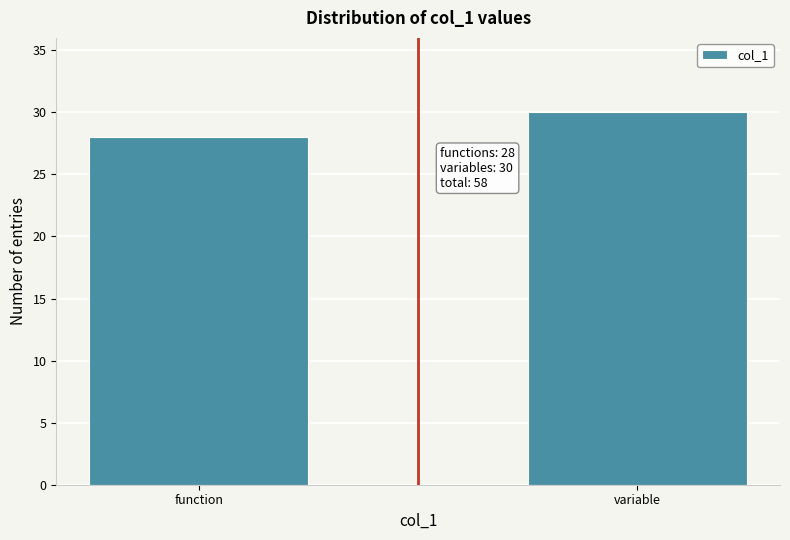

Reading left to right, what are all the values shown in this chart?

function=28	variable=30